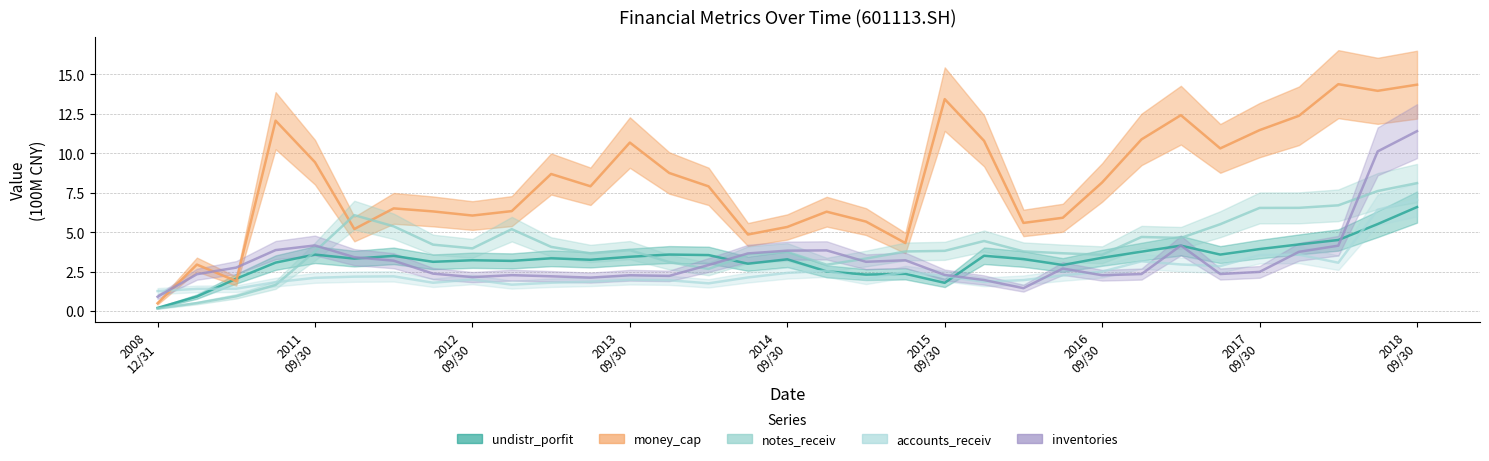

Is the value of money_cap at 20141231 greater than the value of inventories at 20150630?

Yes